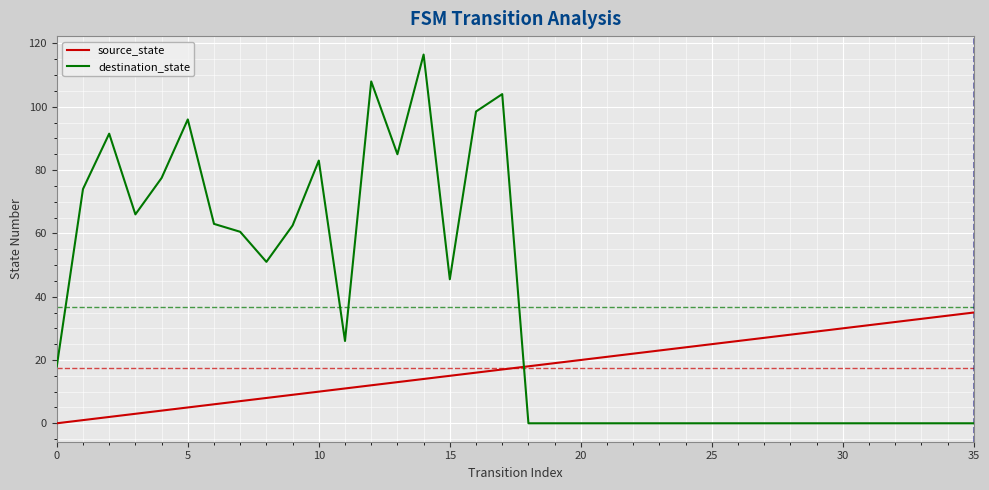

Which series has the largest total across all categories?

destination_state